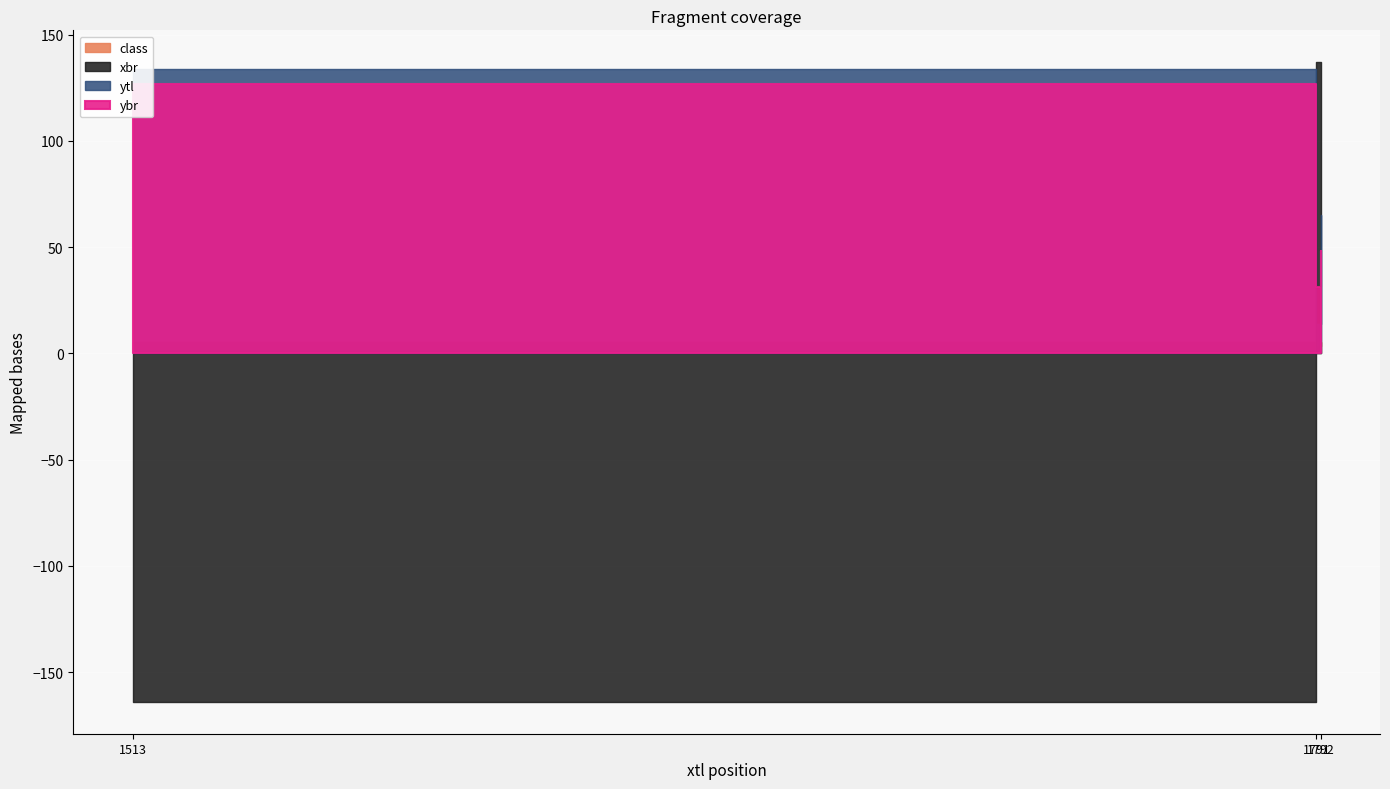

Which label corresponds to the largest value in the chart?

1791